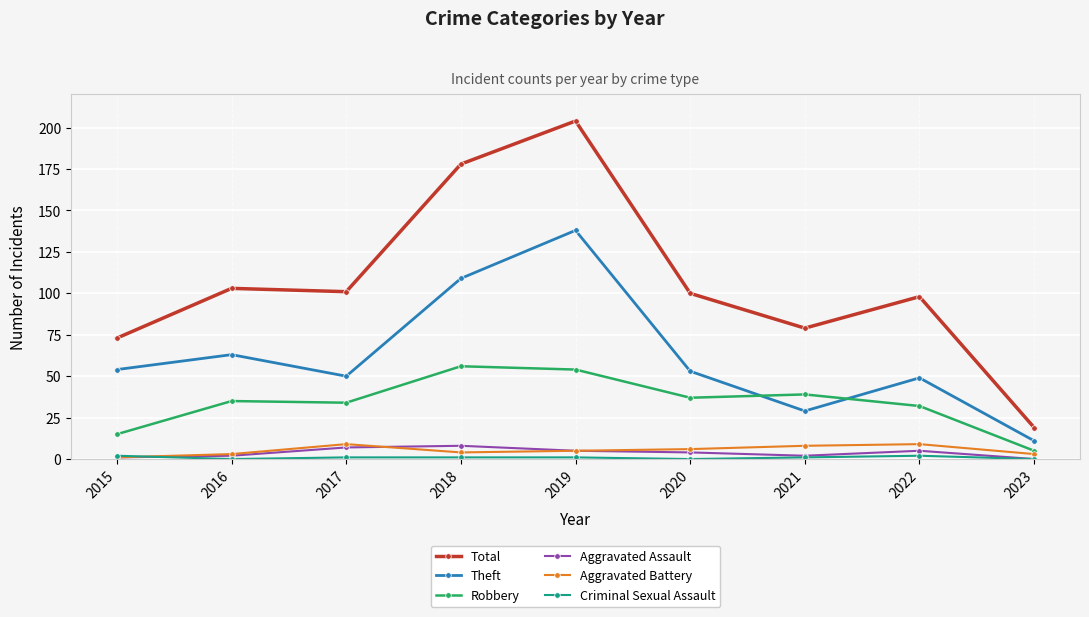

Is it true that Robbery equals 55 at 2021?

False